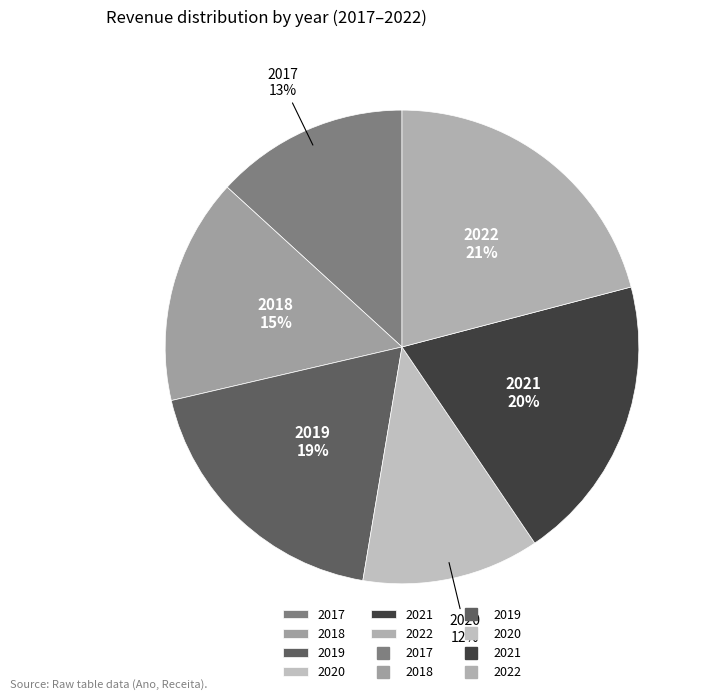

Rank the categories by value from highest to lowest.

2022, 2021, 2019, 2018, 2017, 2020